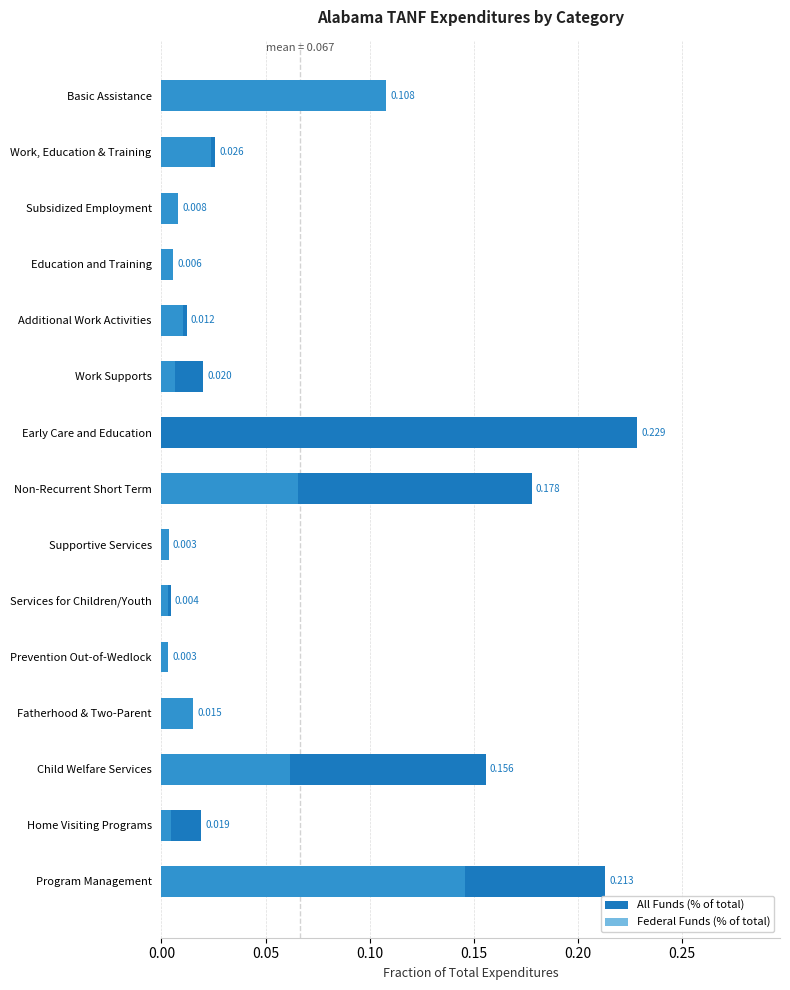

What is the difference between the maximum and minimum values in the Federal Funds (% of total) series?

0.1